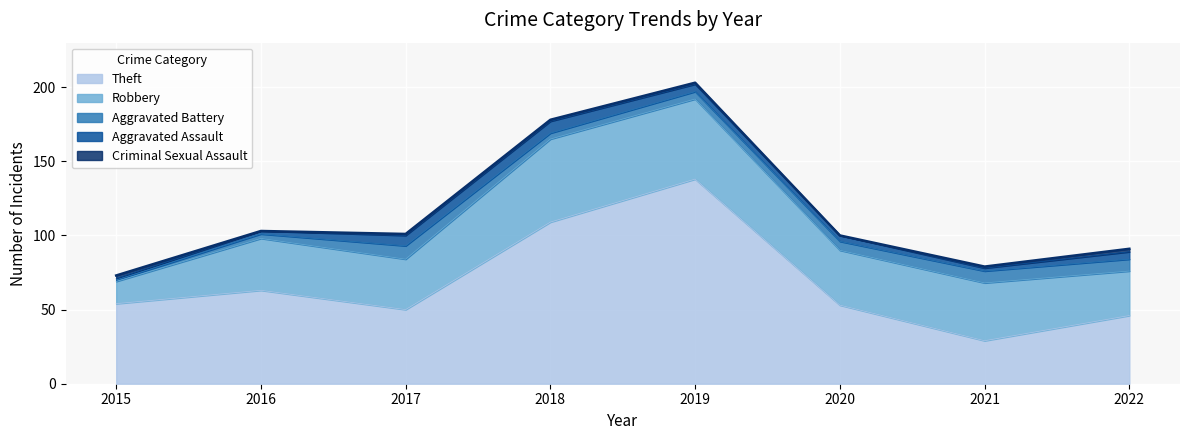

Where is the first local maximum for Theft?

2016